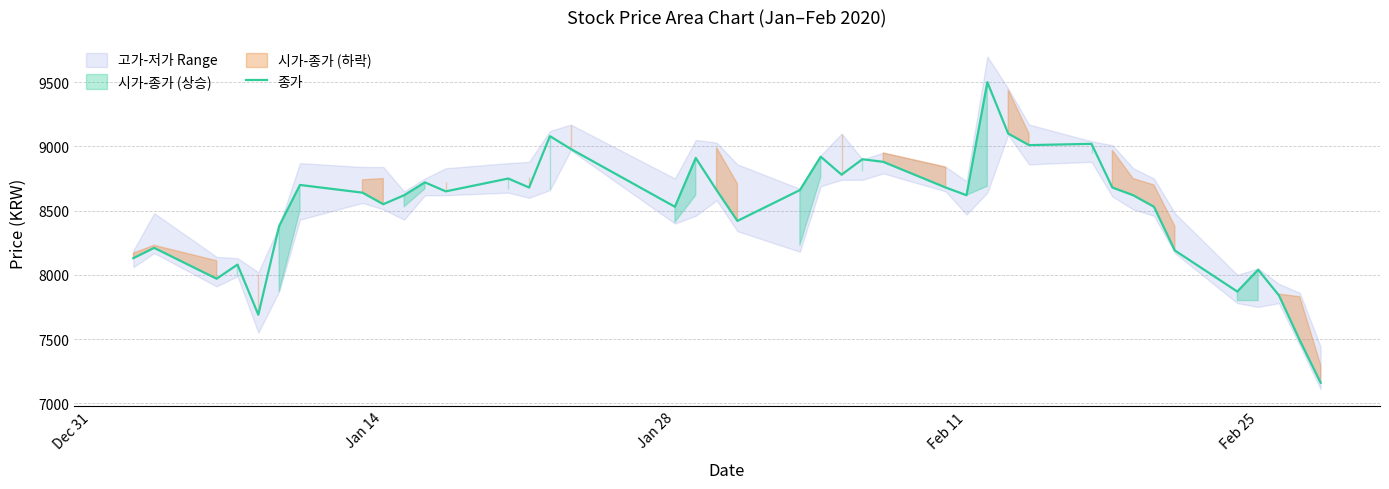

What is the difference between the maximum and second lowest values?

2010